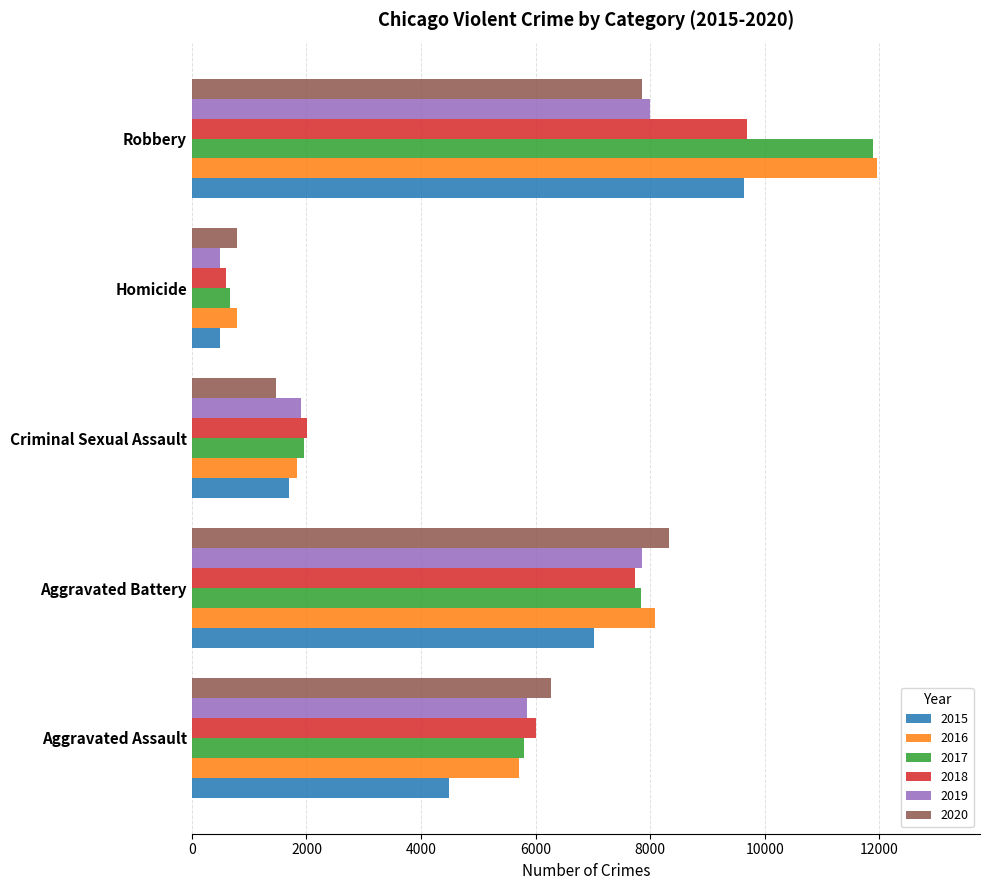

What is the total value across all series at Criminal Sexual Assault?

10872